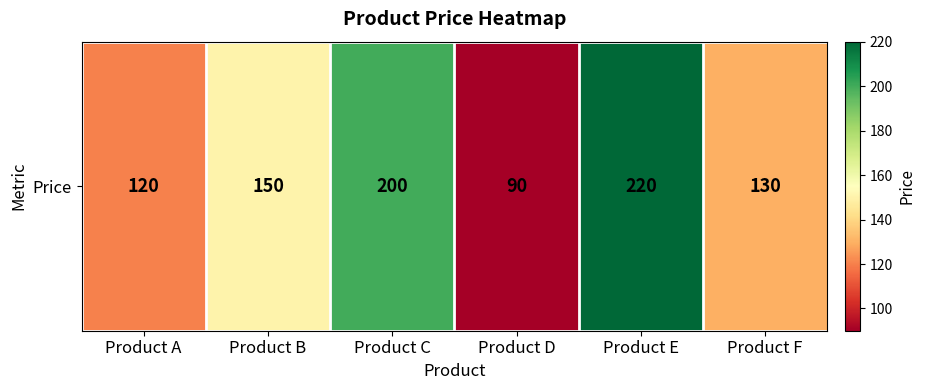

List the labels in order of value, smallest first.

Product D, Product A, Product F, Product B, Product C, Product E